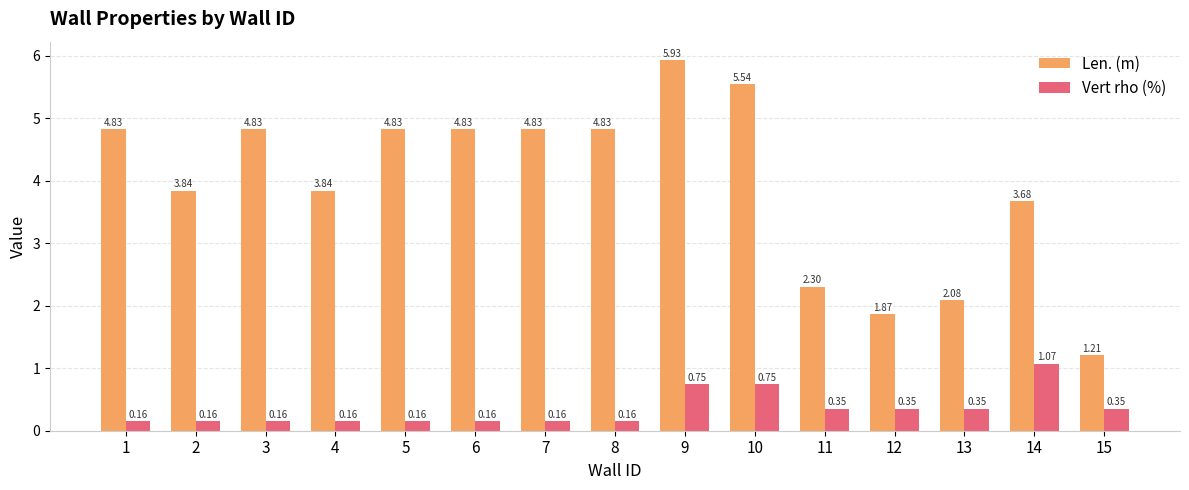

Rank the series at 9 from lowest to highest value.

Vert rho (%), Len. (m)